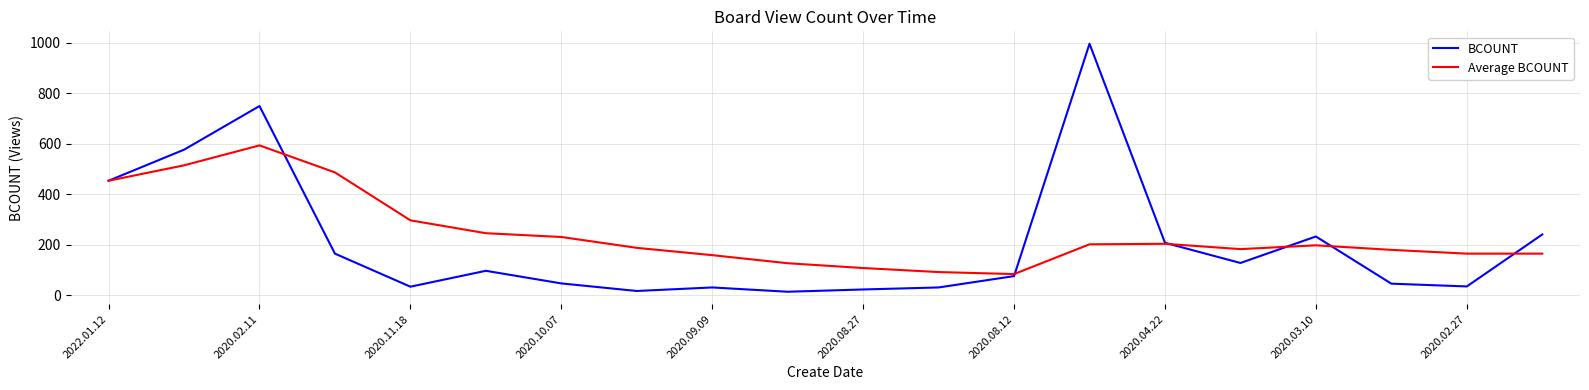

What is the highest value of the BCOUNT series?

997